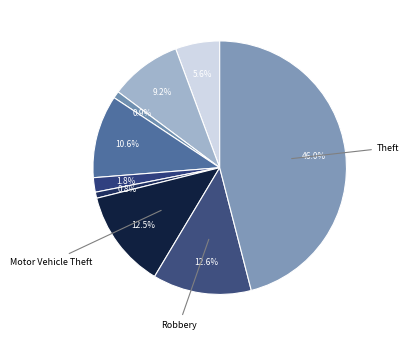

How many slices are in this pie chart?

9